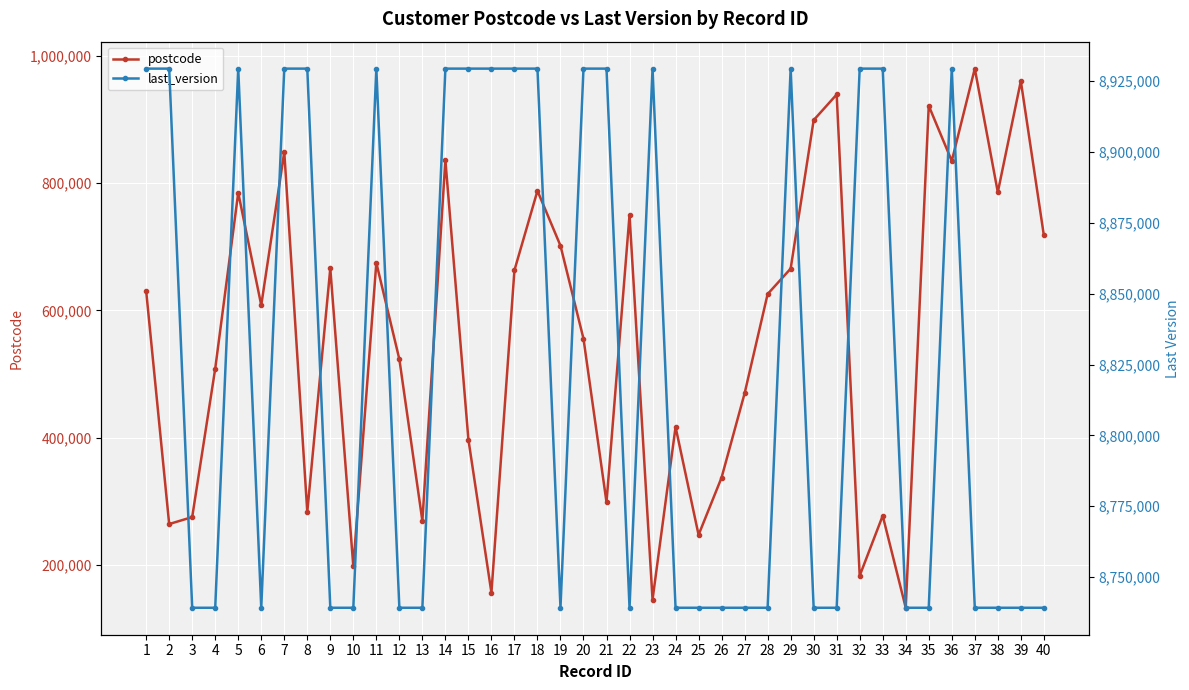

Reading left to right, list all the values displayed in this chart.

postcode: 630650	264647	275584	508550	784658	608111	848697	283720	665953	198186	674568	523367	269755	835564	397290	156893	662947	787639	701550	555556	298873	749832	146051	417085	247680	337655	469767	625585	665488	898576	938834	183547	277729	133258	921162	834542	979421	785471	959920	717968
last_version: 8929342	8929342	8739214	8739214	8929342	8739214	8929342	8929342	8739214	8739214	8929342	8739214	8739214	8929342	8929342	8929342	8929342	8929342	8739214	8929342	8929342	8739214	8929342	8739214	8739214	8739214	8739214	8739214	8929342	8739214	8739214	8929342	8929342	8739214	8739214	8929342	8739214	8739214	8739214	8739214